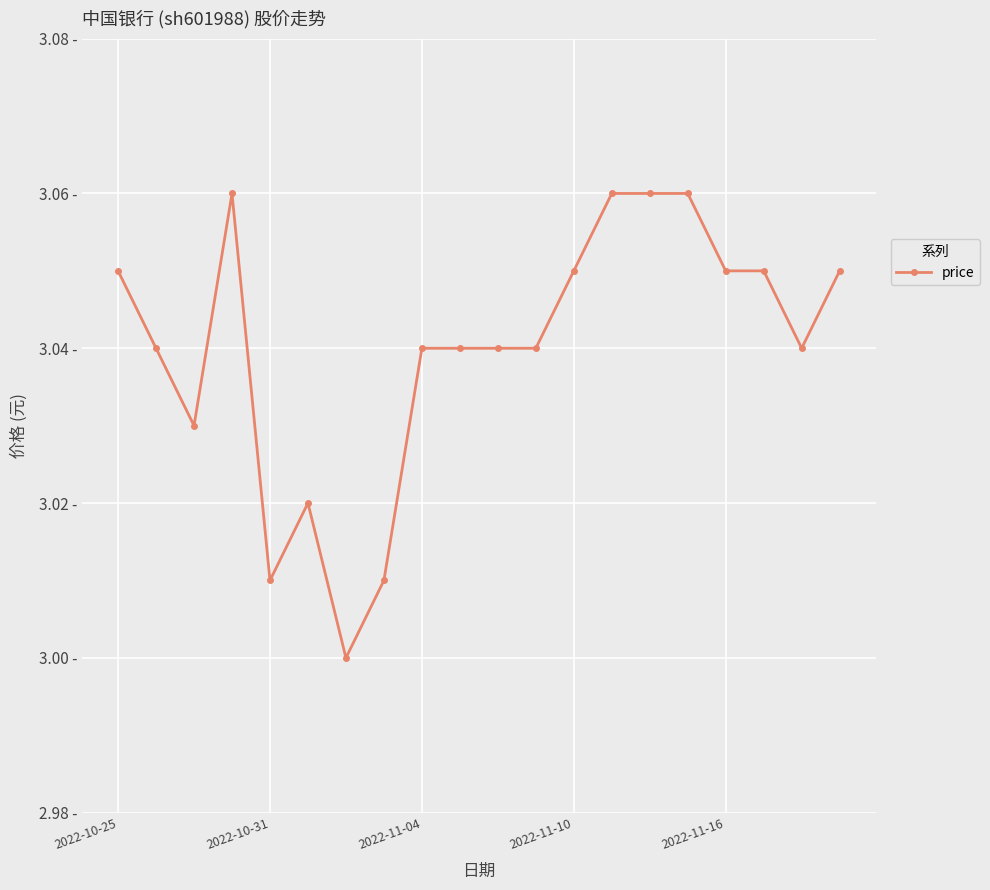

How many interior local valleys (lower than both neighbors) does the data have?

4